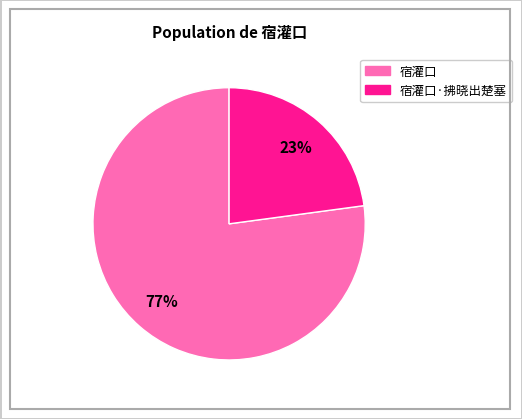

To the nearest percent, what is the difference between the largest and smallest slice percentages?

54%